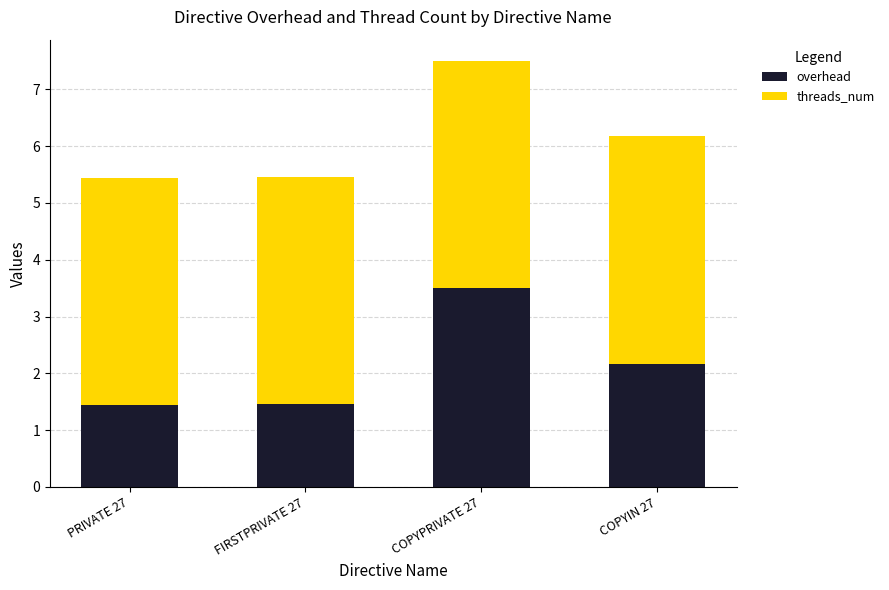

Where is overhead nearest to the value 2?

COPYIN 27